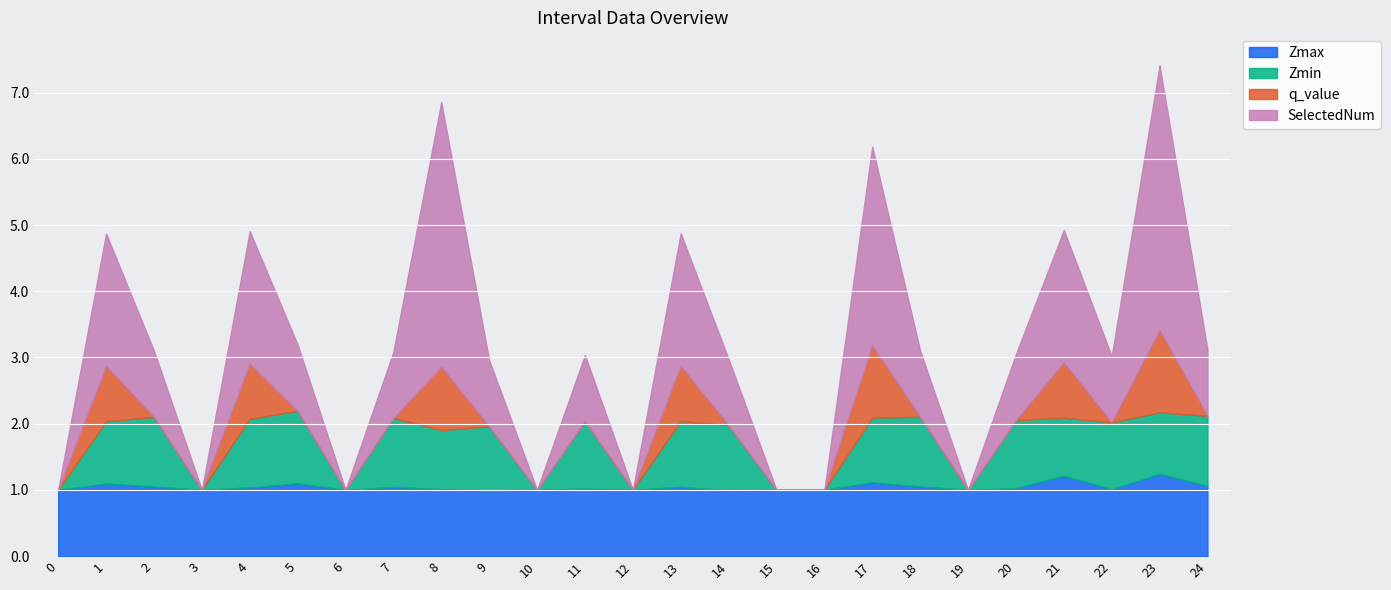

At which label does Zmax reach its minimum?

9